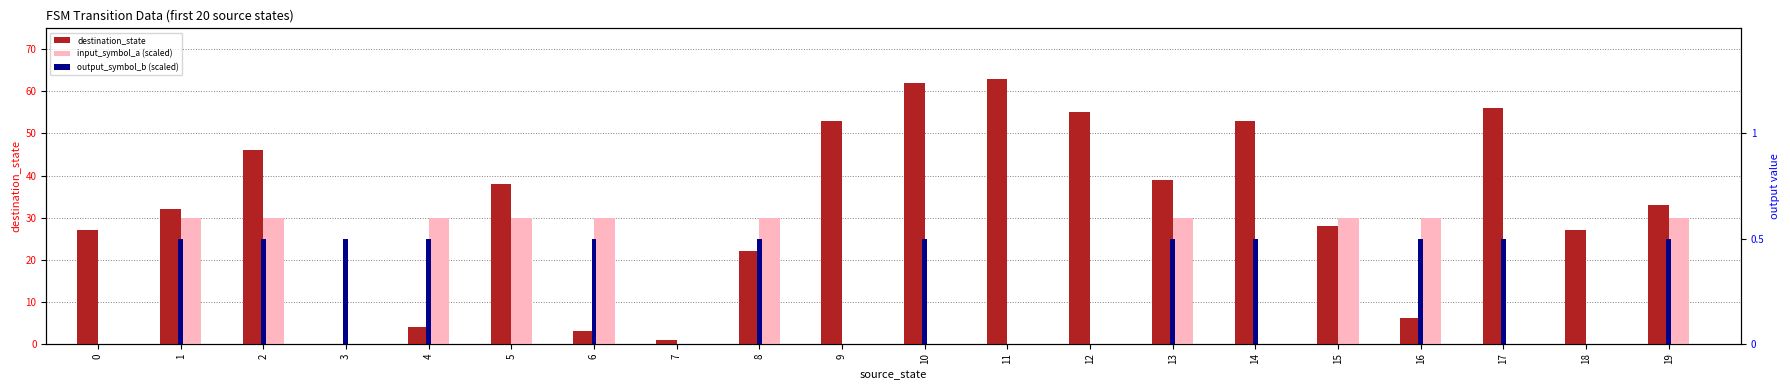

Between 5 and 6, which is larger?

5